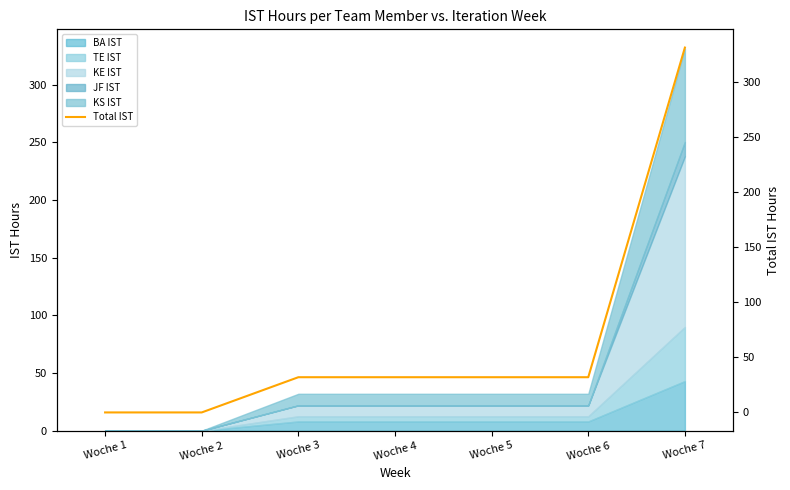

True or false: the data shows 0.0 at Woche 2.

True